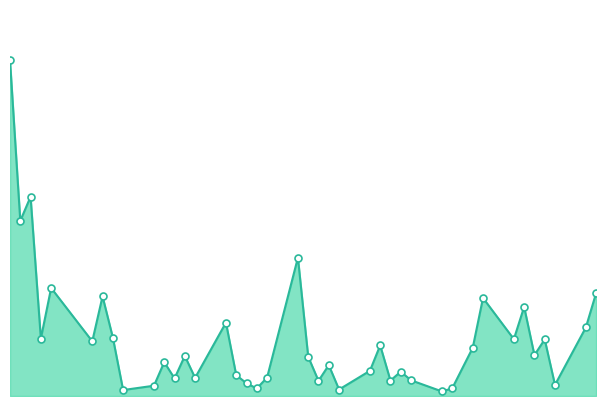

Is this an area chart (filled region under the line)?

Yes